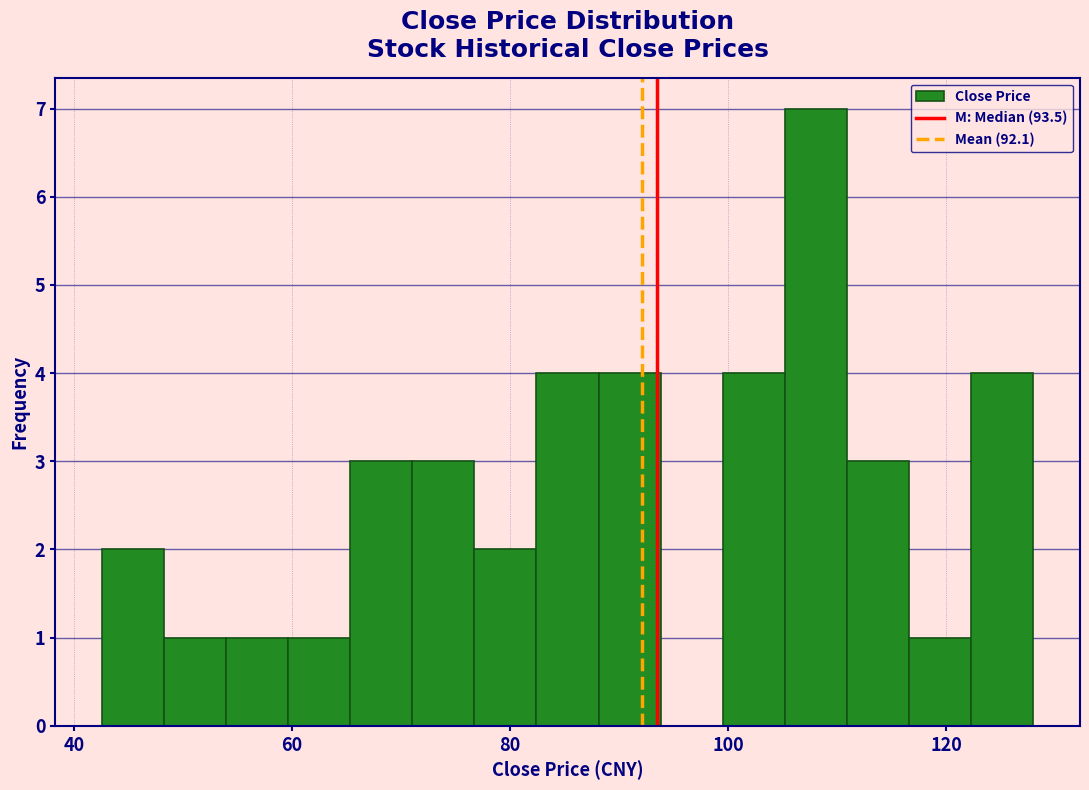

Around what value on the x-axis is the tallest bar? Give the approximate position of its centre, as read against the axis.

108